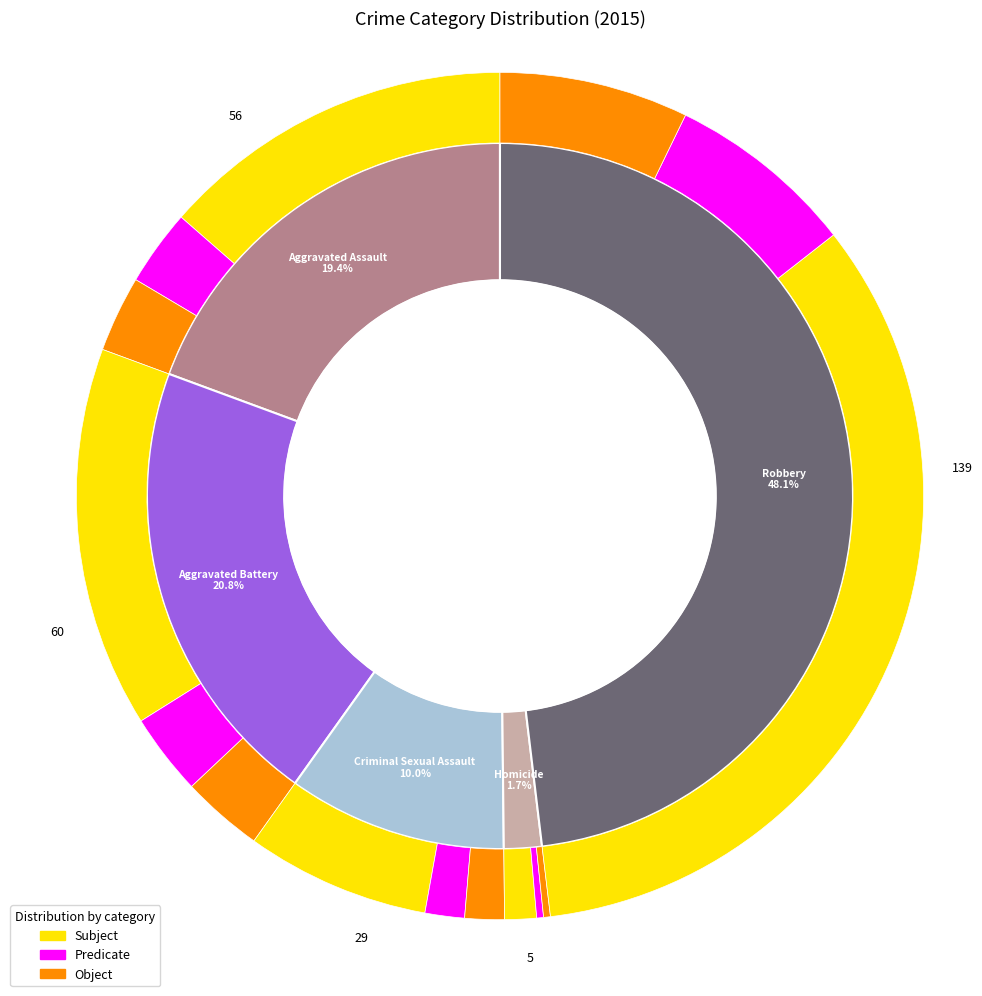

Combined, what portion of the pie is Aggravated Battery and Robbery?

68.9%